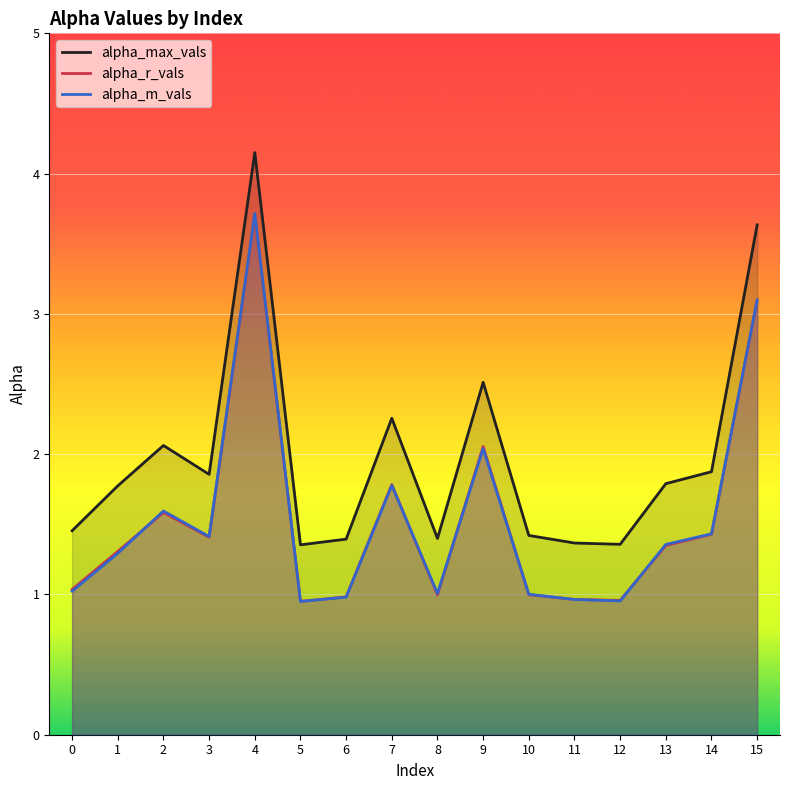

What is the total value across all series at 5?

3.3